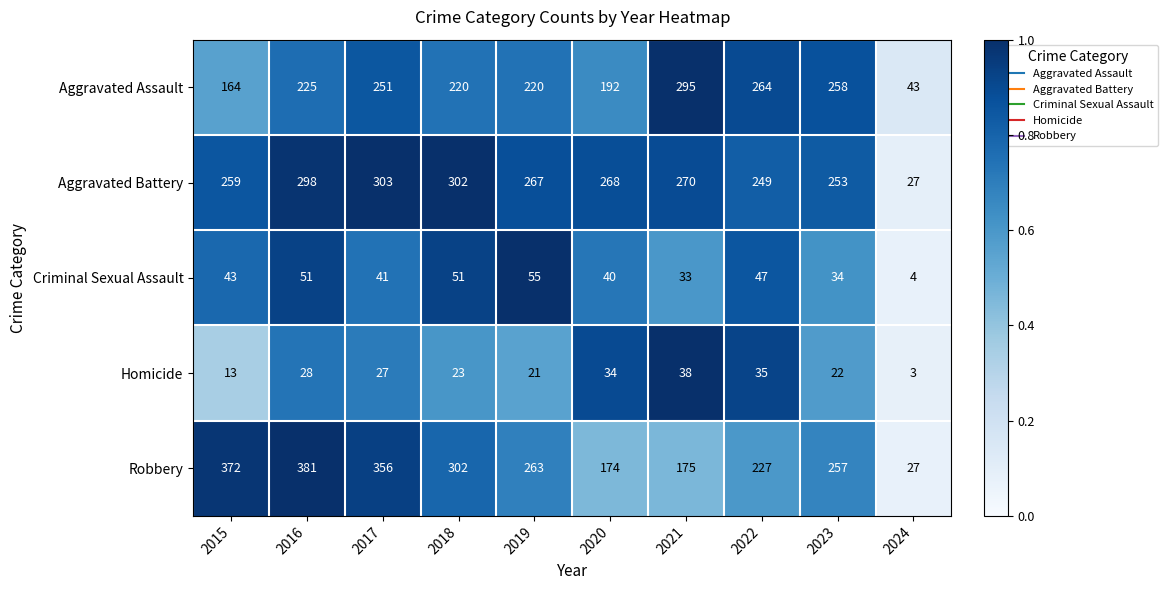

What is the average value of the Homicide series?

24